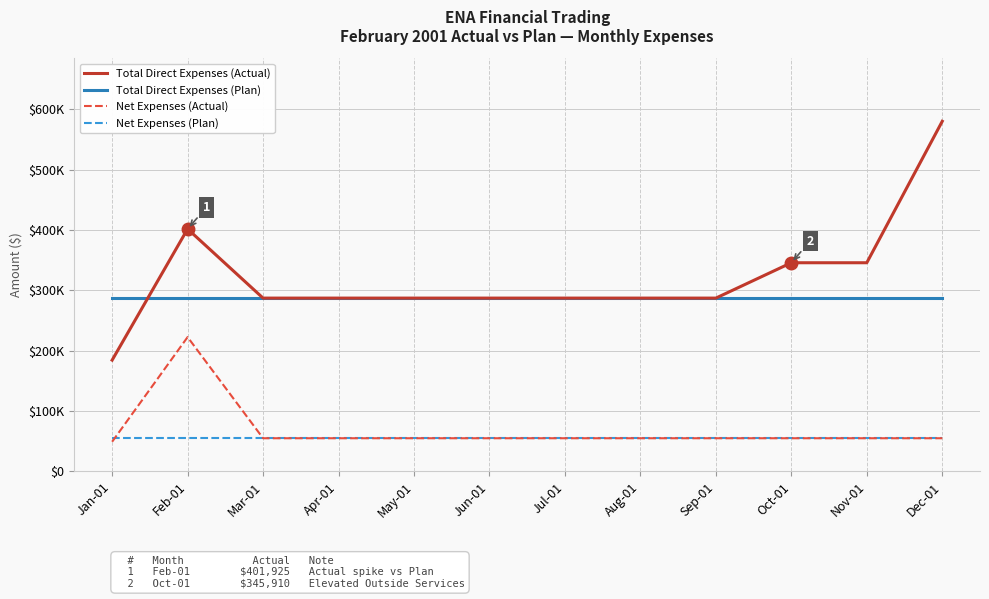

Which label corresponds to the smallest value in the chart?

Jan-01